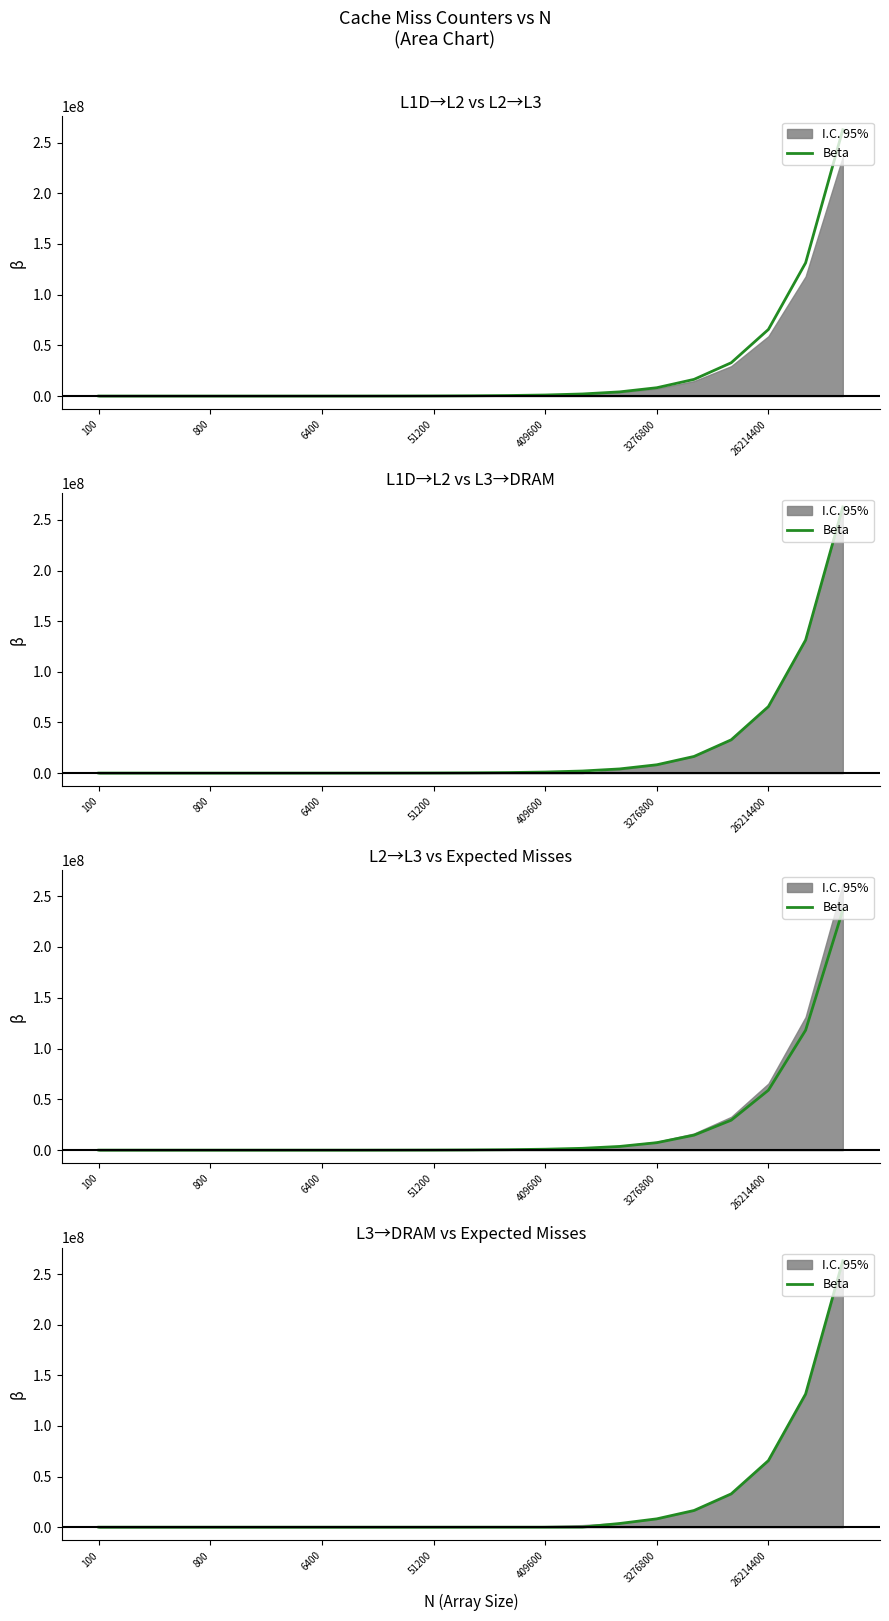

How many data points are less than 146?

10